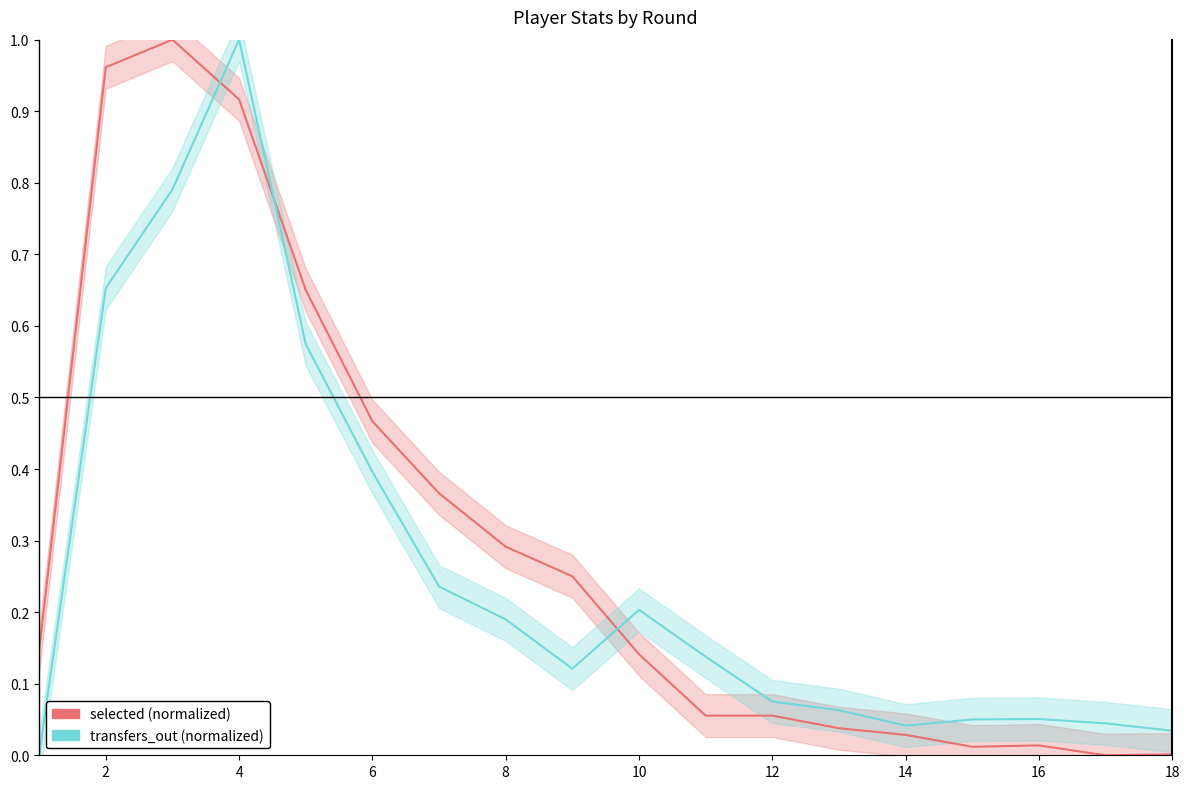

What is the maximum value shown in the chart?

1.0